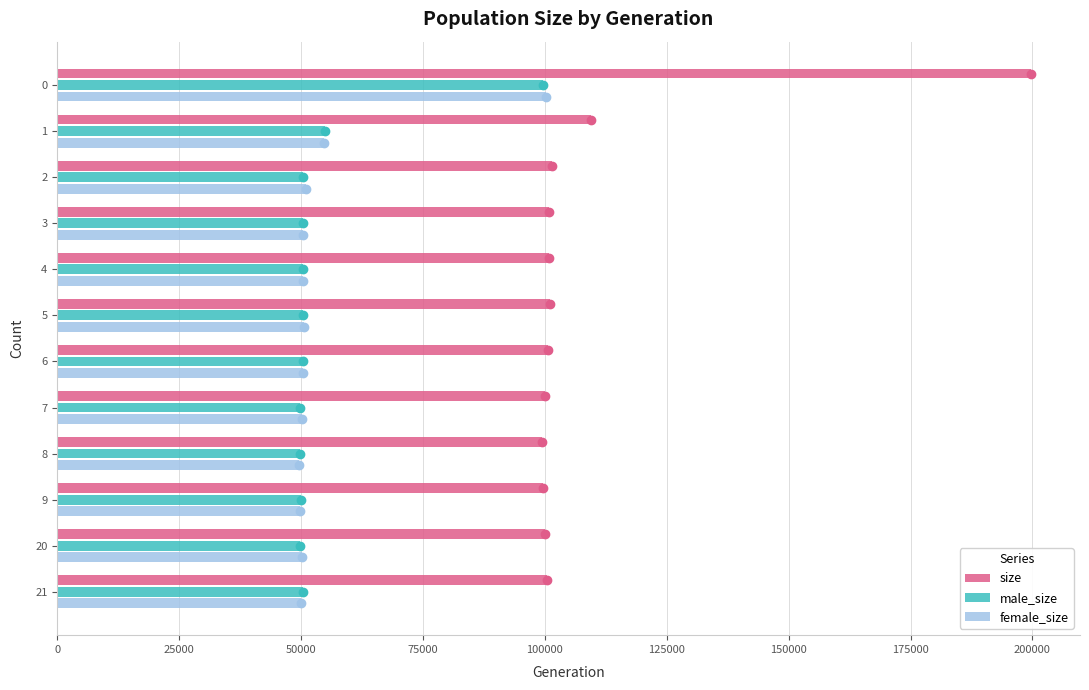

True or false: male_size has a value of 138708 at 0.

False